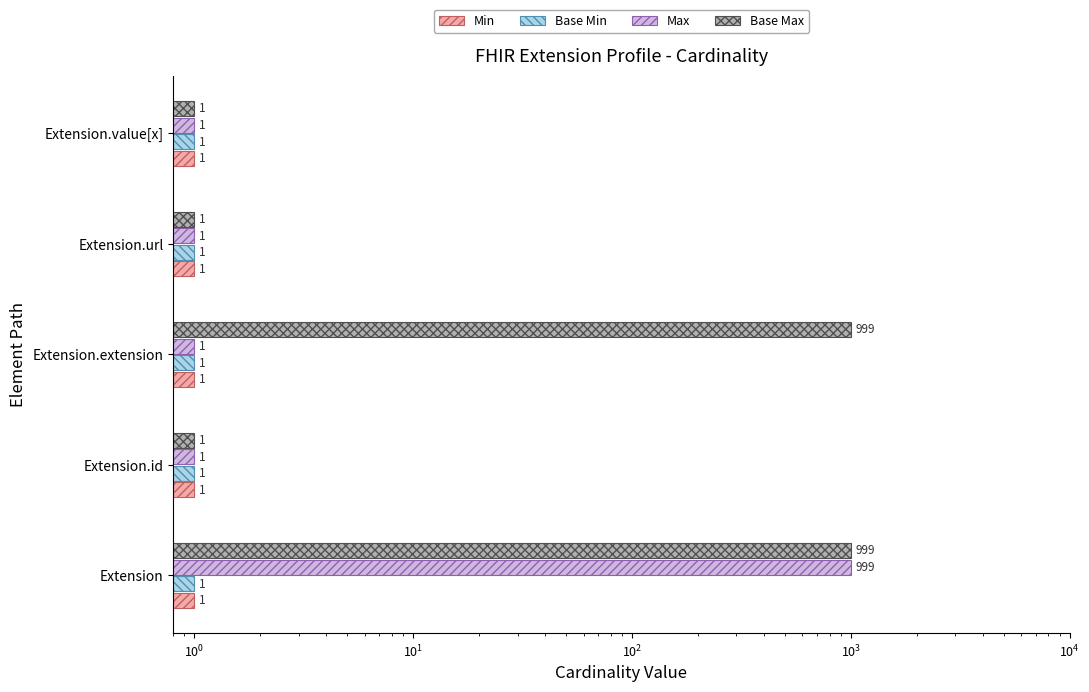

Rank the series by their maximum value, from highest to lowest.

Max, Base Max, Min, Base Min